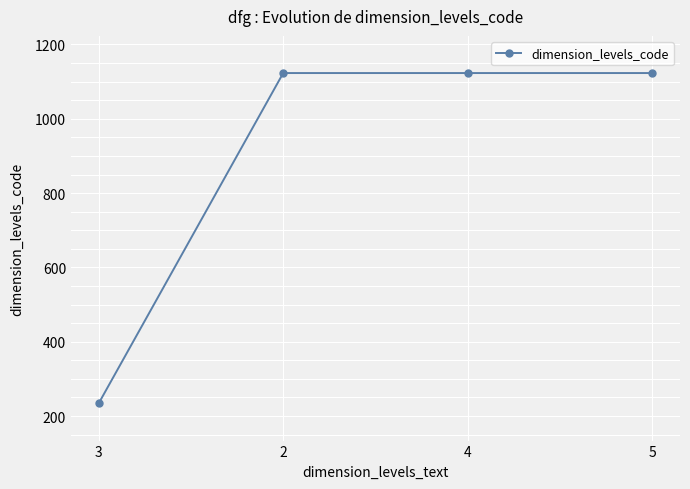

What is the label of the 4th point from the right?

3